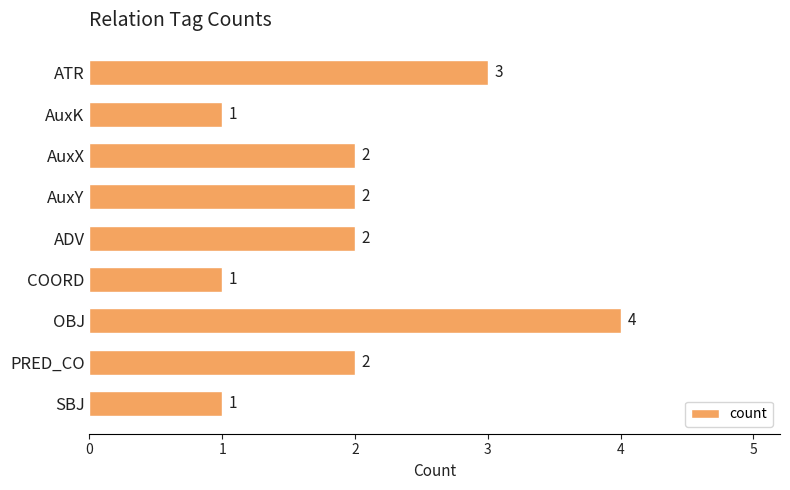

The chart shows a value of 1 at PRED_CO. True or false?

False